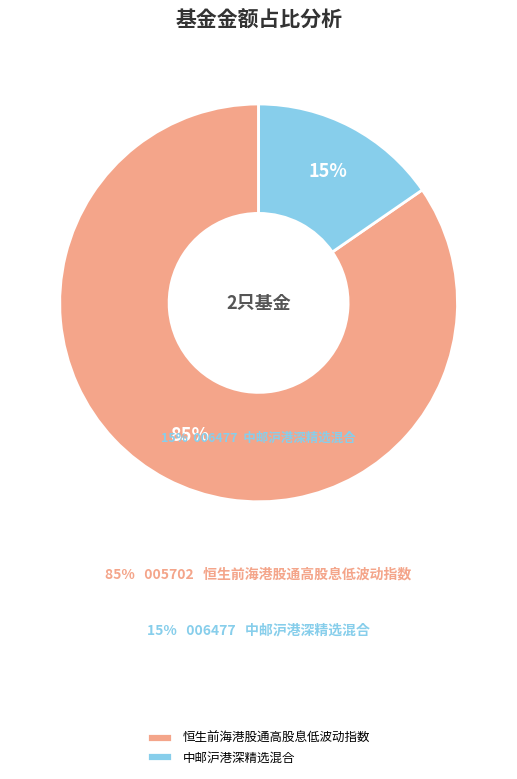

What percentage is the 恒生前海港股通高股息低波动指数 slice, to the nearest percent?

85%